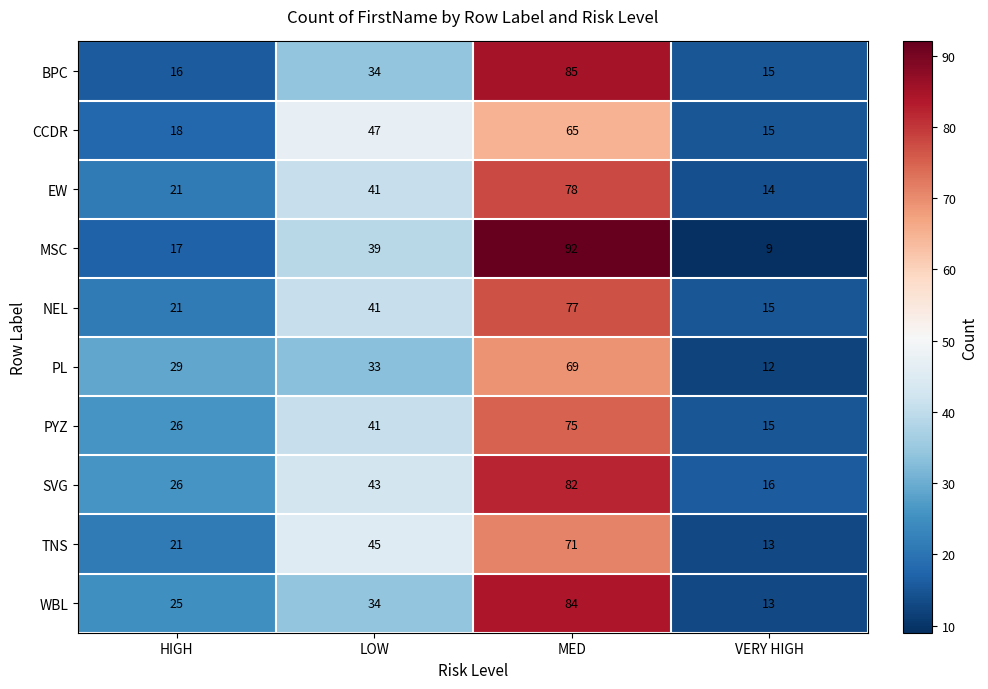

Which category has the lowest value across all series?

VERY HIGH